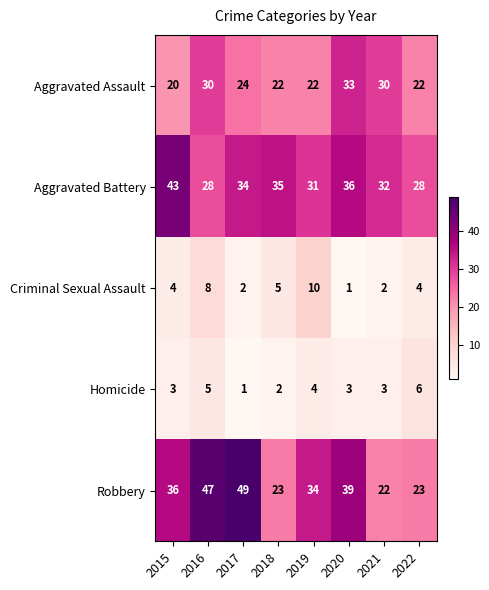

At which label does Aggravated Assault reach its minimum?

2015